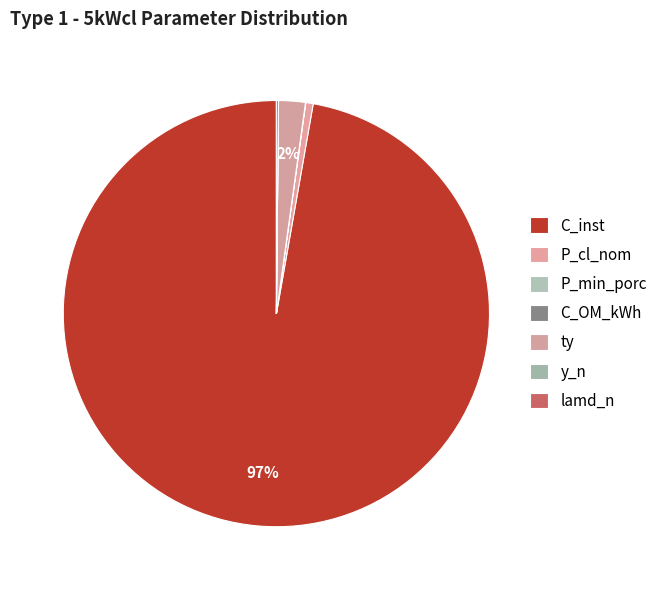

Count the number of slices in the pie.

7